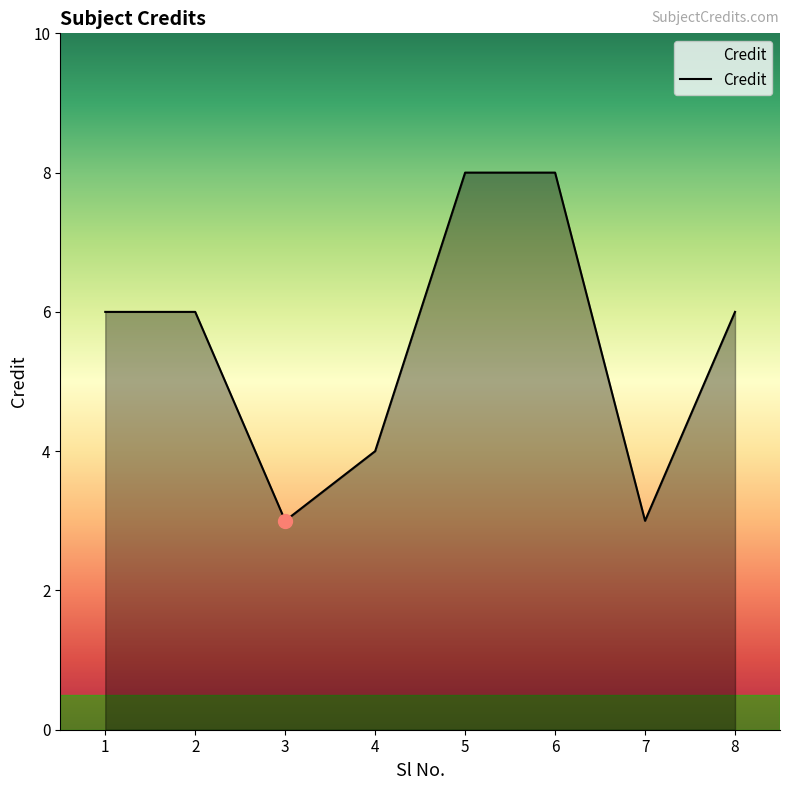

How many values are between 4 and 8?

6